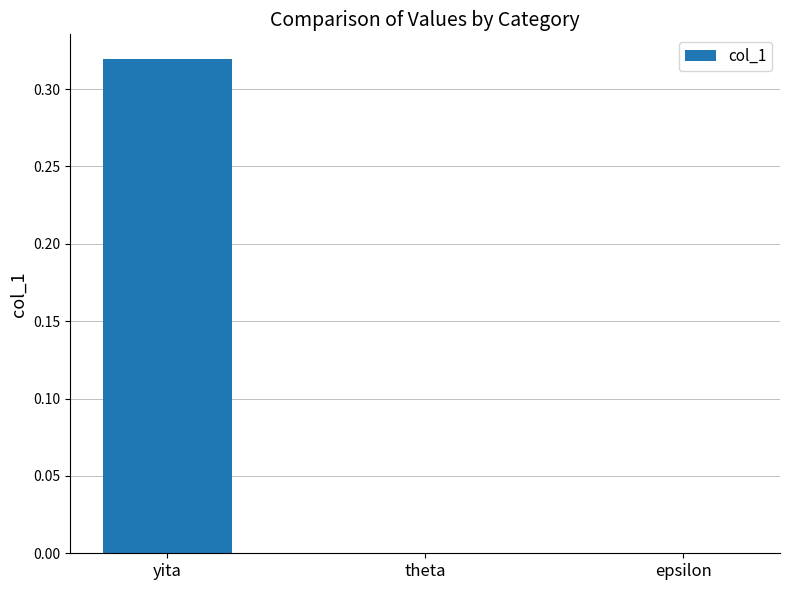

Which has a higher value, epsilon or yita?

yita